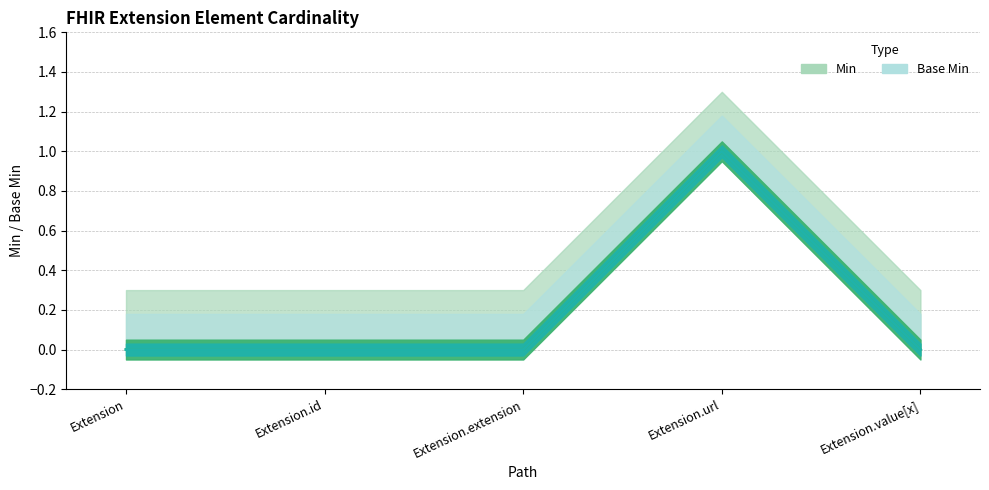

True or false: Min has more than 2 points higher than both neighbors.

False